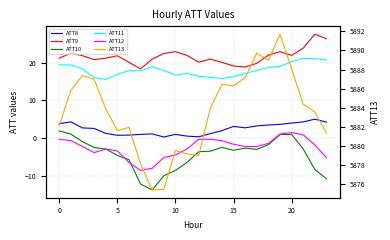

At which category does the chart reach its peak across all series?

19